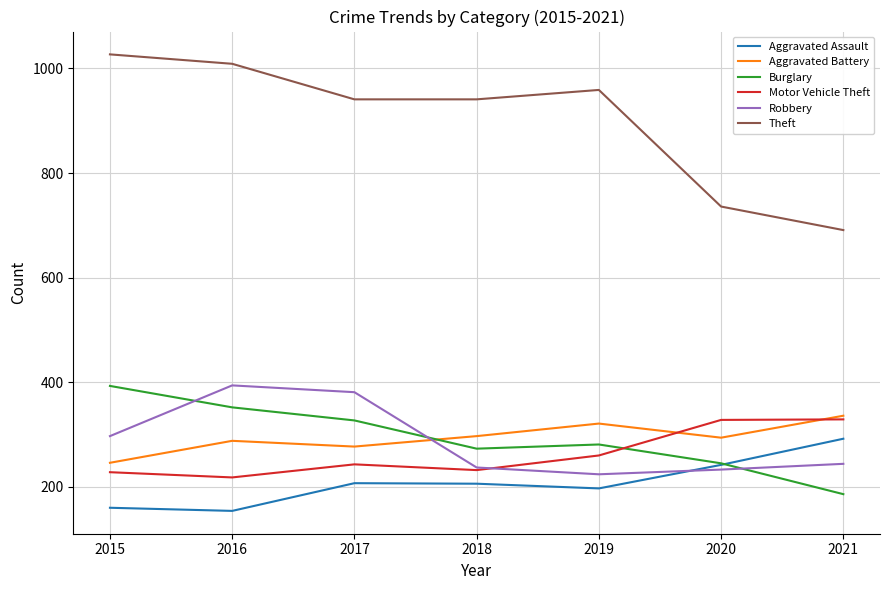

Which series has the largest total across all categories?

Theft